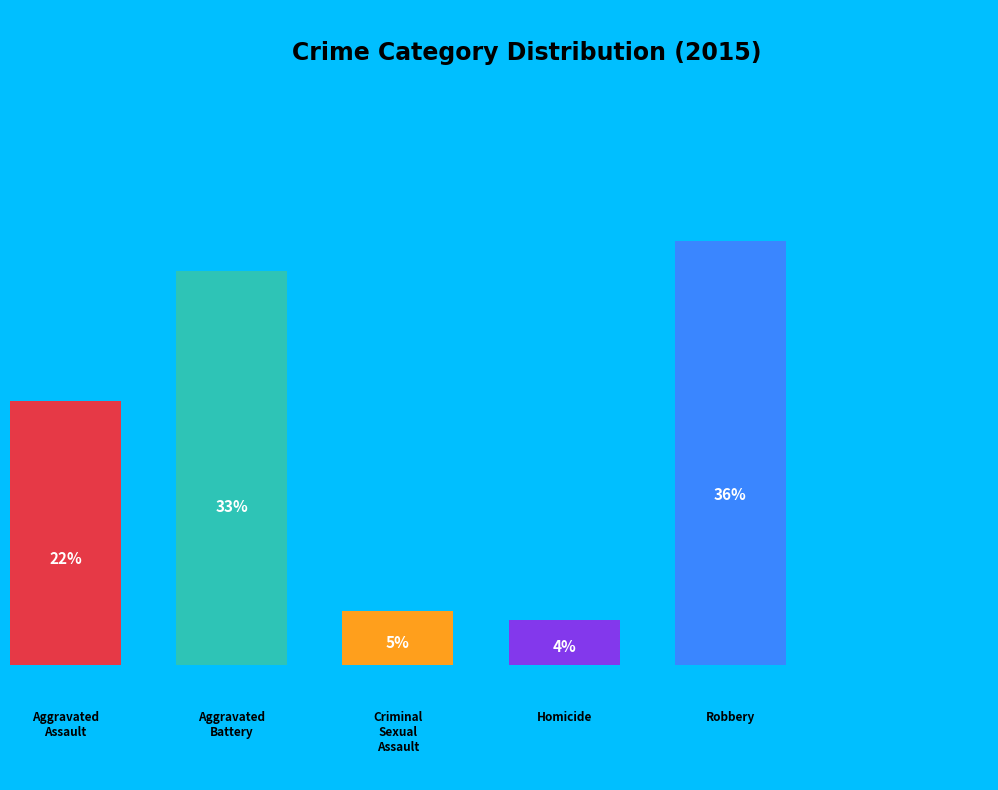

Does Criminal Sexual Assault represent more than half of the total?

No